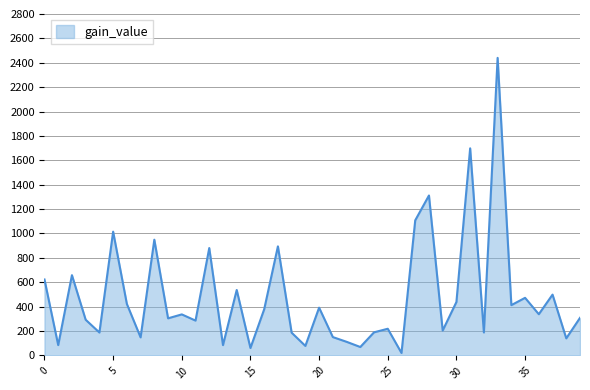

Does the chart display data point markers on the line(s)?

No